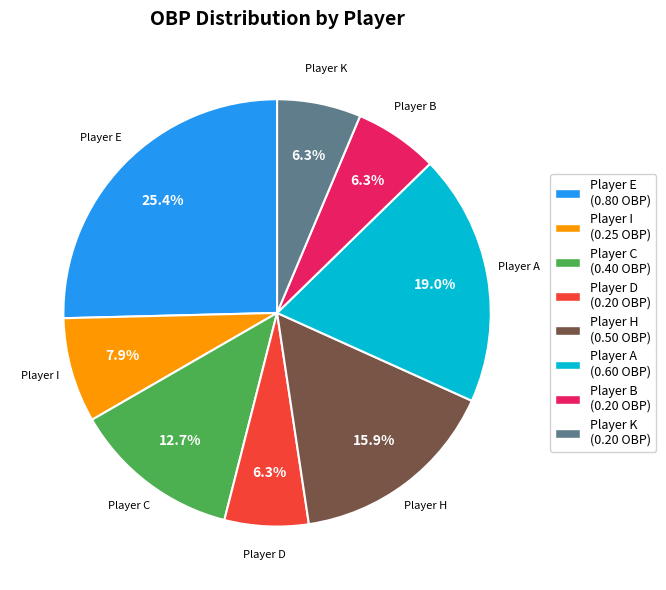

Which has a higher value, Player D (0.20 OBP) or Player C (0.40 OBP)?

Player C (0.40 OBP)